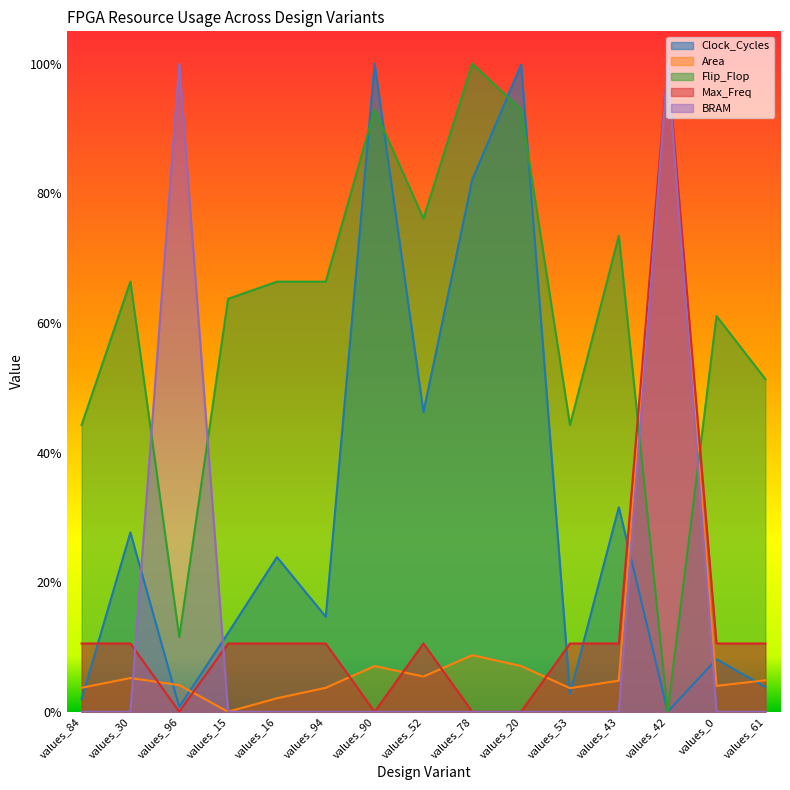

Between values_94 and values_53, which series saw the biggest shift?

Flip_Flop